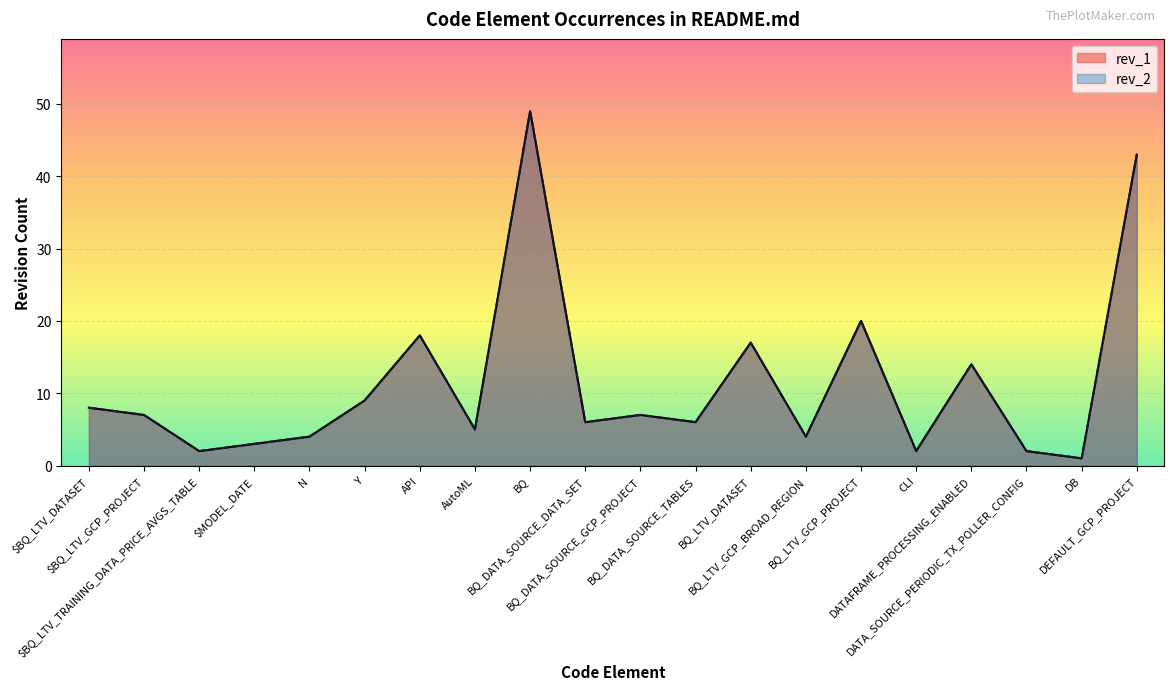

How many distinct data groups are displayed?

2